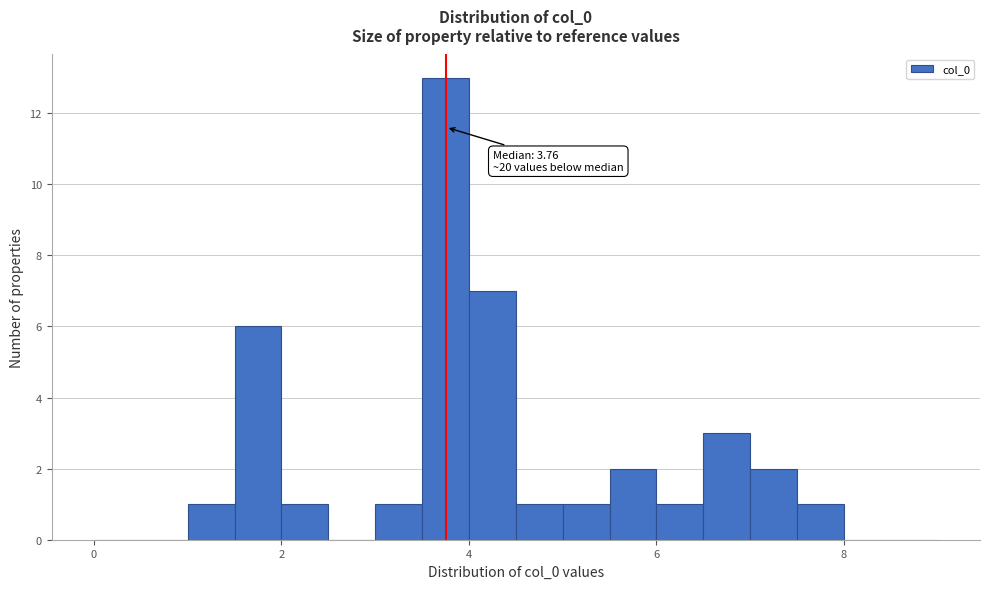

Around what value on the x-axis is the tallest bar? Give the approximate position of its centre, as read against the axis.

3.8